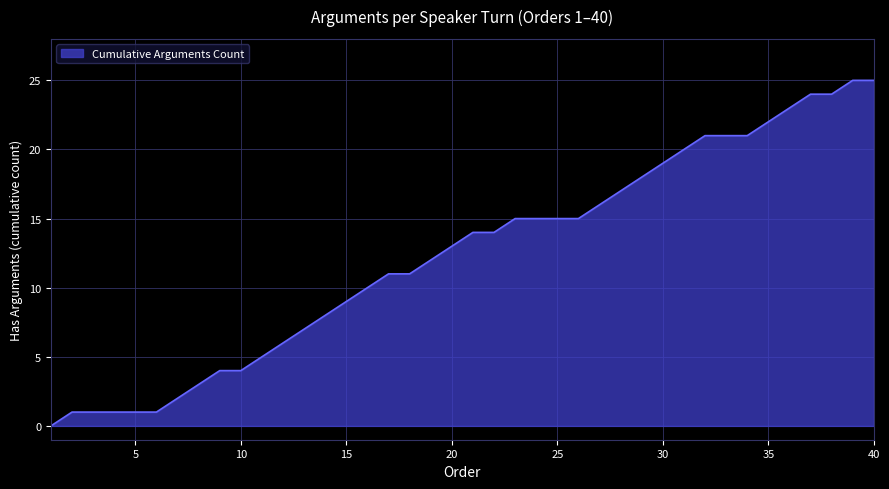

What is the difference between the maximum and minimum values?

25